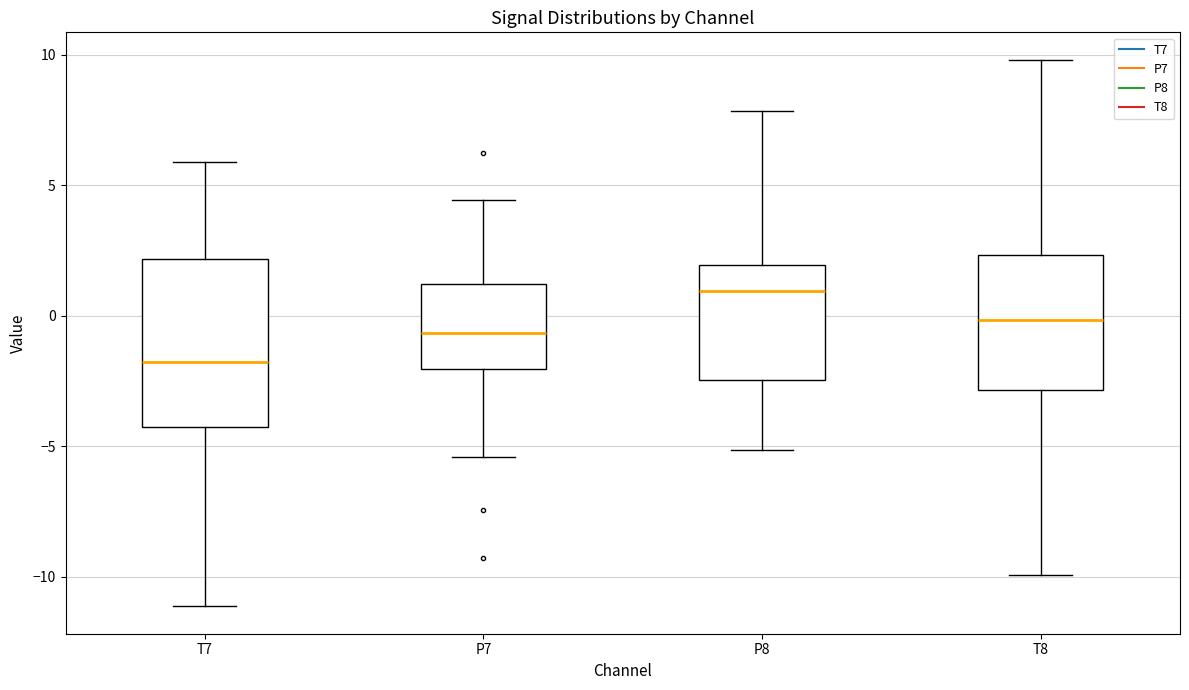

Which box is the tallest, from its lower edge to its upper edge?

T7